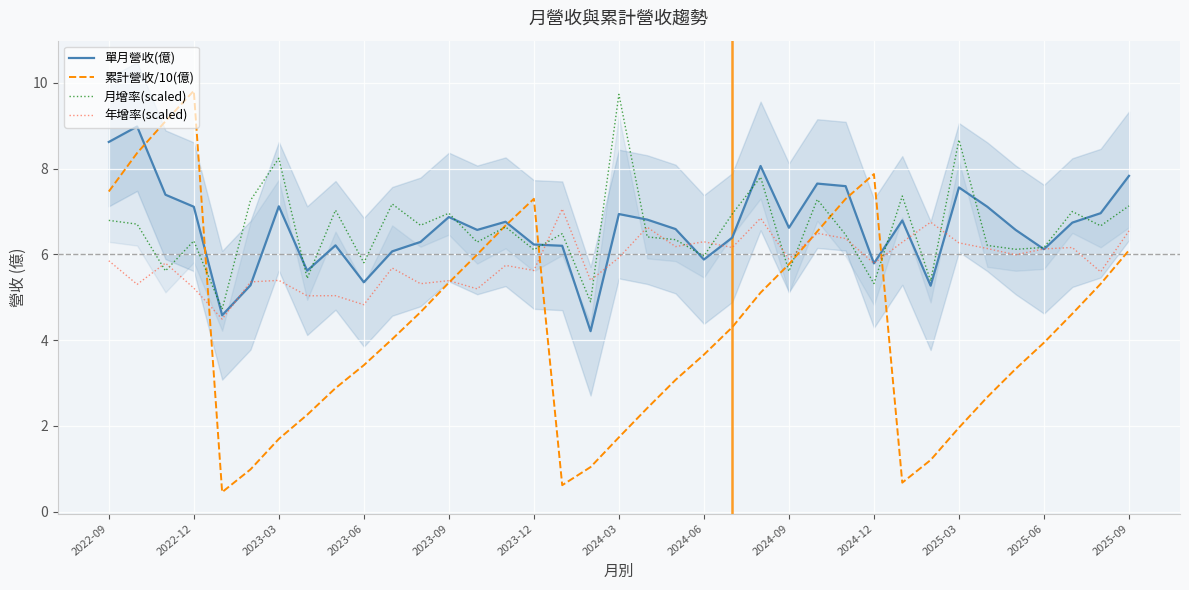

What is the minimum value for 月增率(scaled)?

4.7